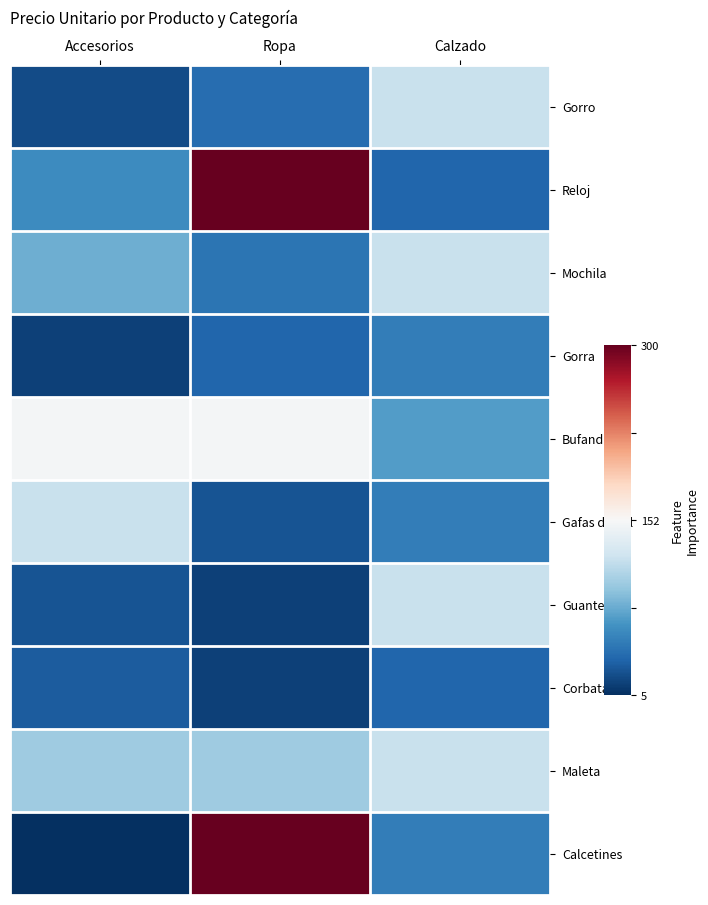

At Calzado, list the series in order from smallest to largest.

Reloj, Corbata, Gorra, Gafas de Sol, Calcetines, Bufanda, Gorro, Mochila, Guantes, Maleta